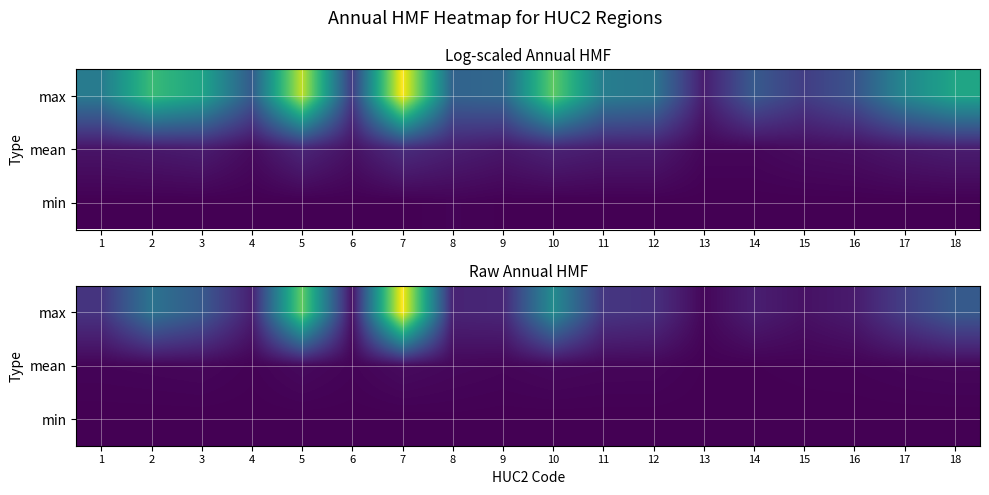

Is the value of min at 10 greater than the value of max at 18?

No